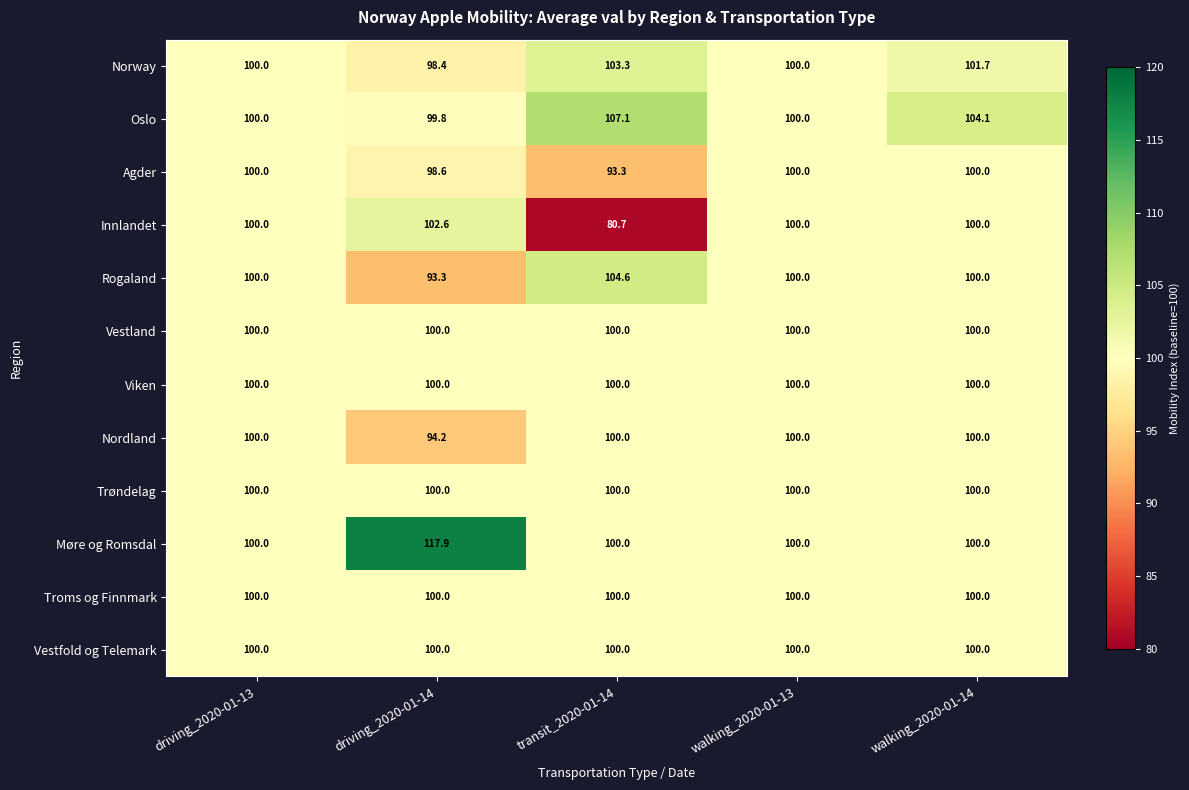

What is the total value across all series at walking_2020-01-14?

1205.8